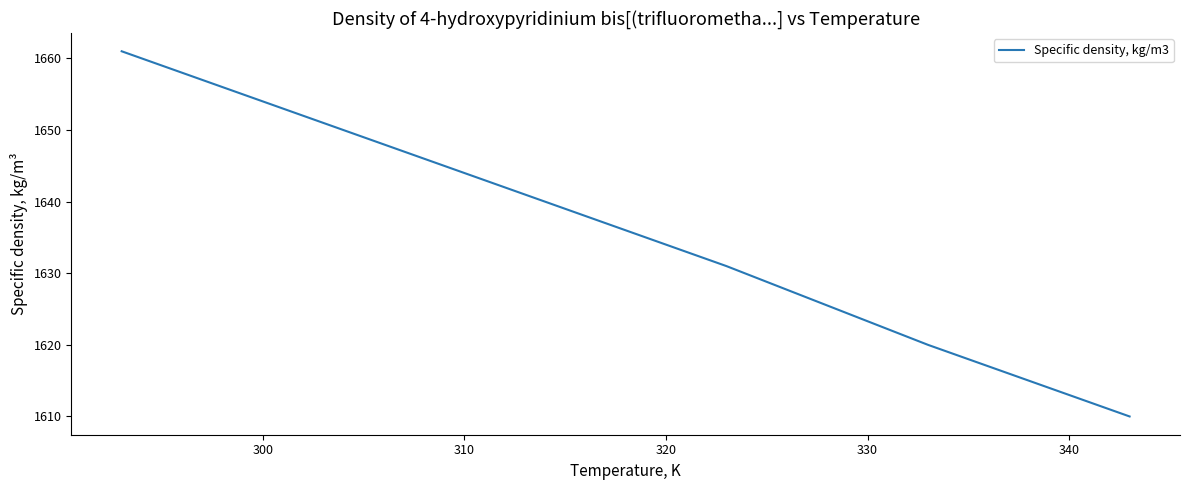

True or false: there are more than 1 points higher than both neighbors.

False